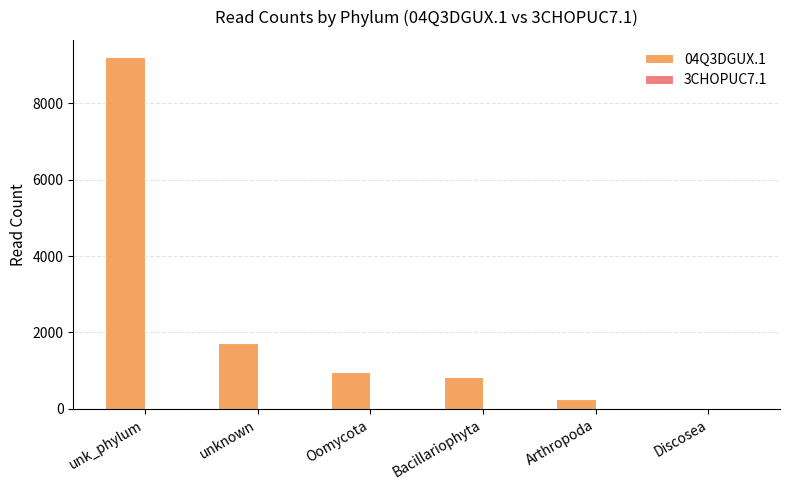

True or false: 04Q3DGUX.1 has a value of 271 at Arthropoda.

True